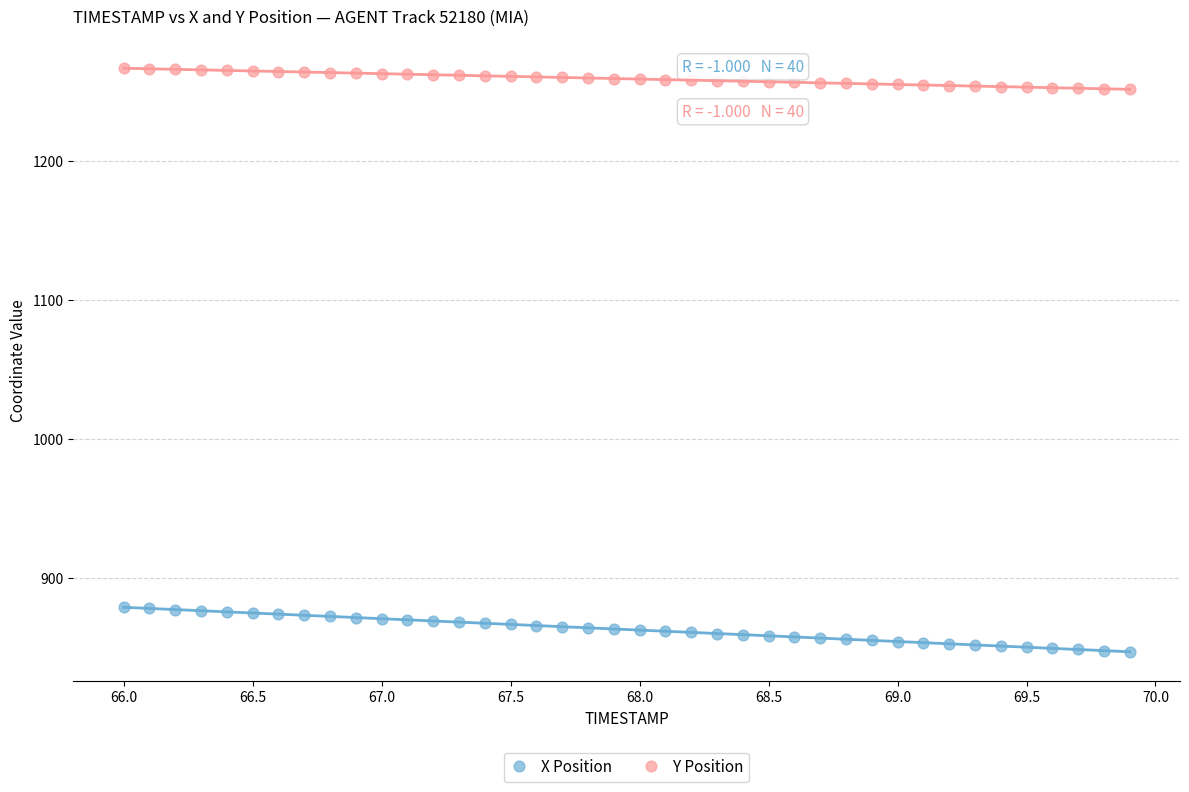

Across all data points, what is the range of Y values (max minus min)?

419.6